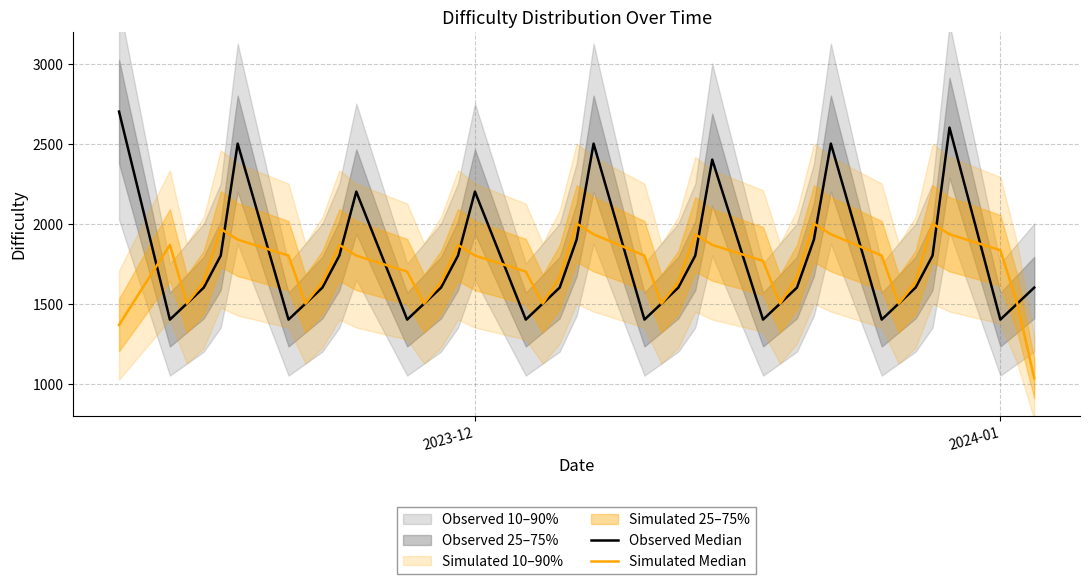

Does the chart have visible grid lines?

Yes